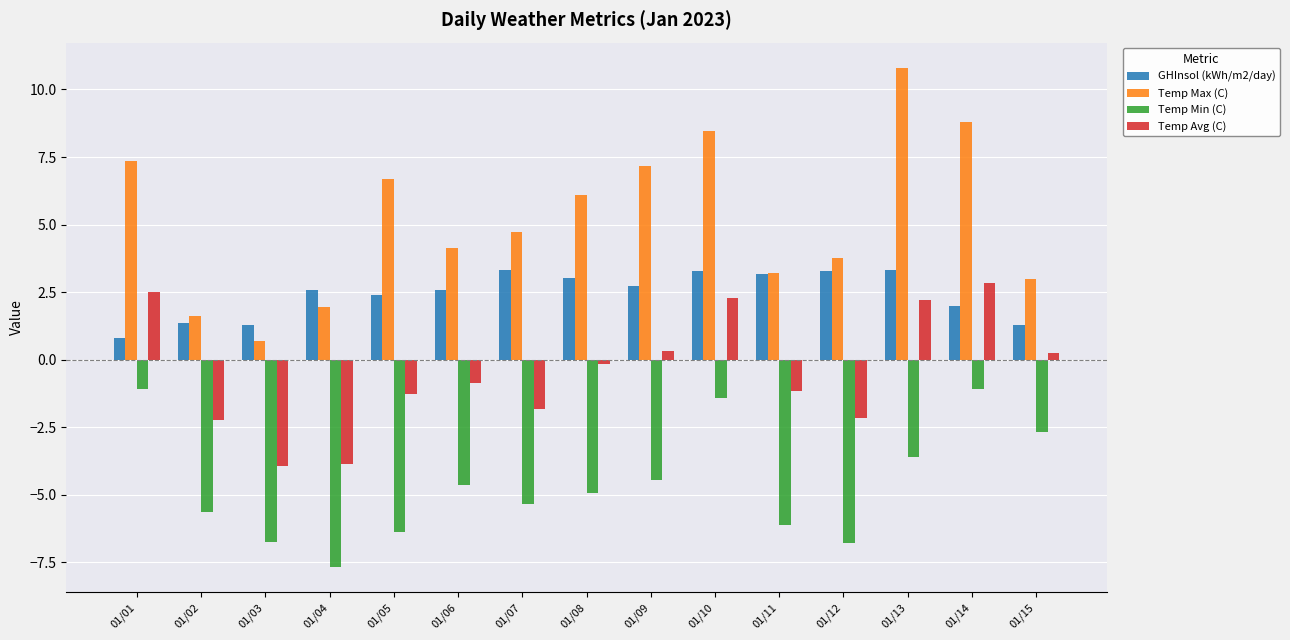

How many distinct data groups are displayed?

4